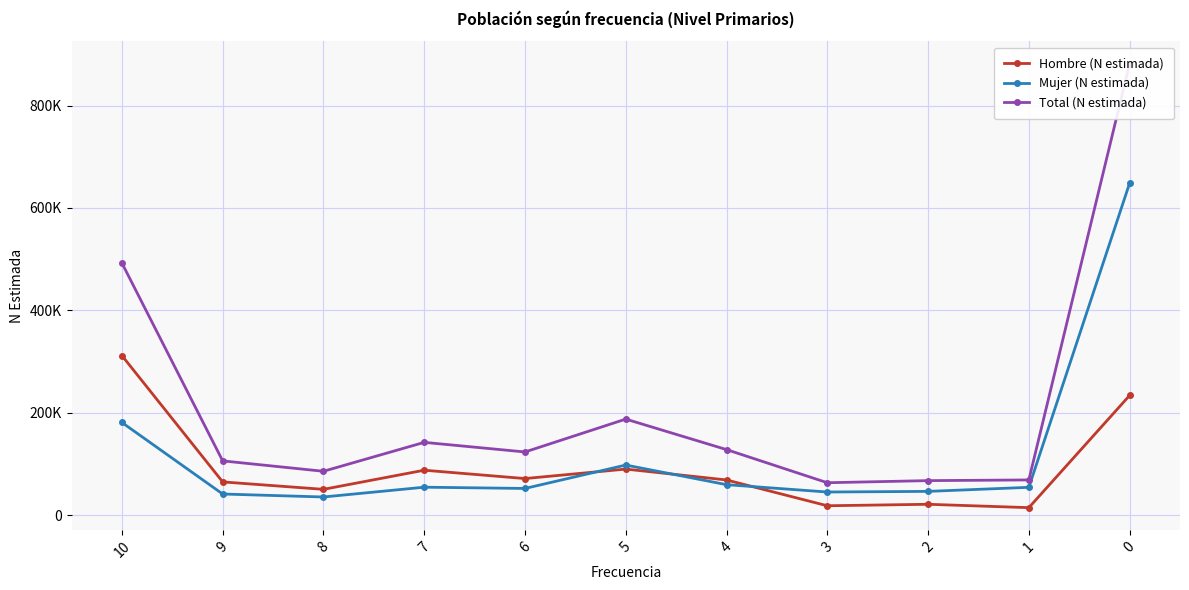

True or false: Hombre (N estimada) has more than 1 points higher than both neighbors.

True